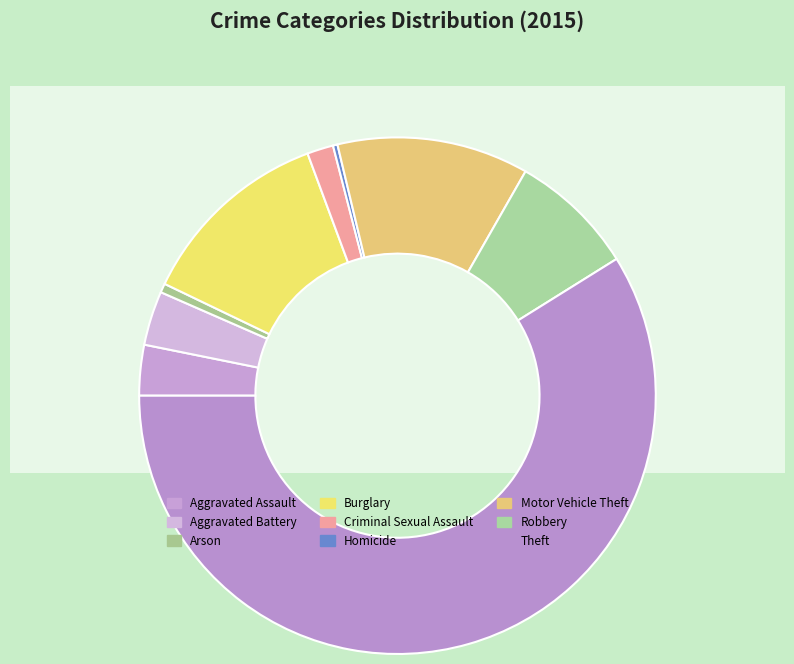

Is the sum of Homicide and Motor Vehicle Theft greater than half?

No